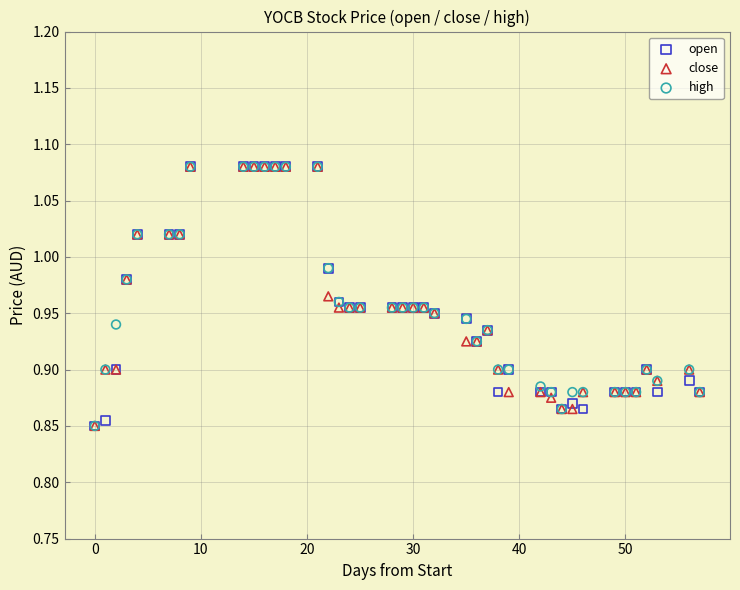

What are all the series names shown in the legend?

open, close, high